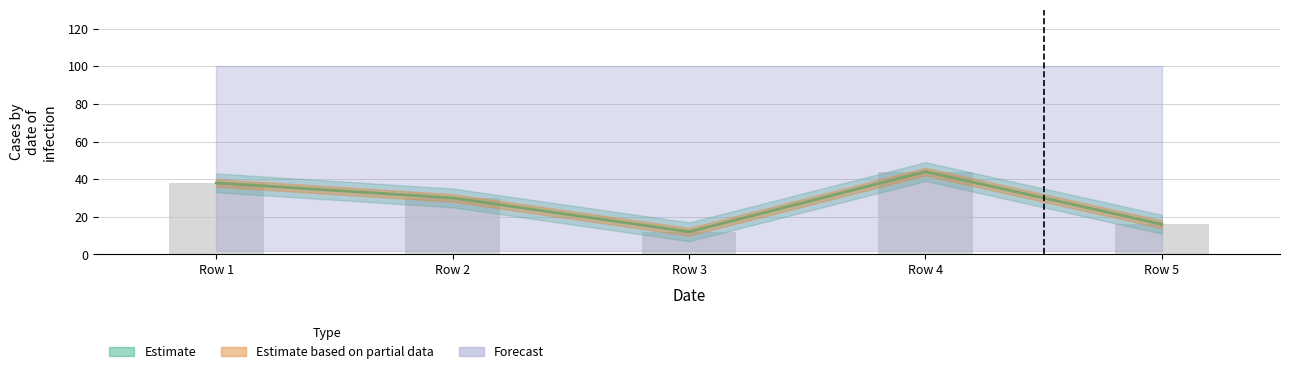

Rank the categories by value from highest to lowest.

Row 4, Row 1, Row 2, Row 5, Row 3